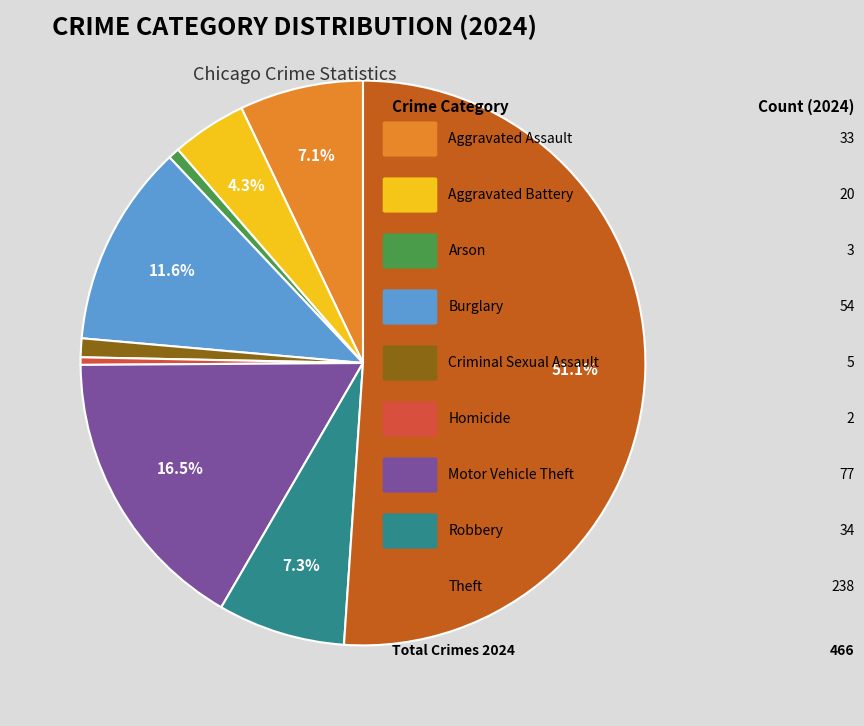

Count the number of slices in the pie.

9